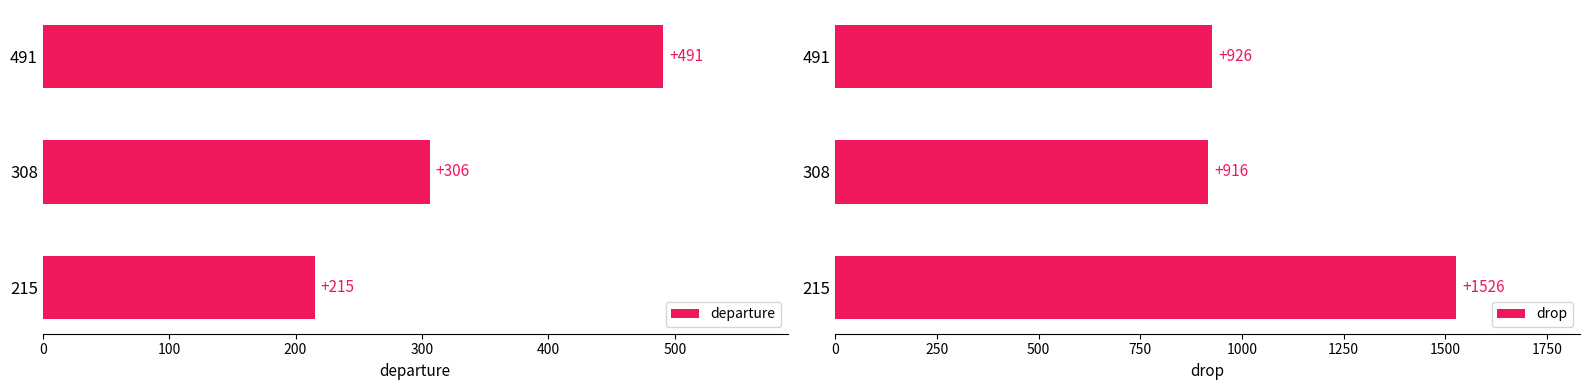

How many data points in drop are above 926?

1